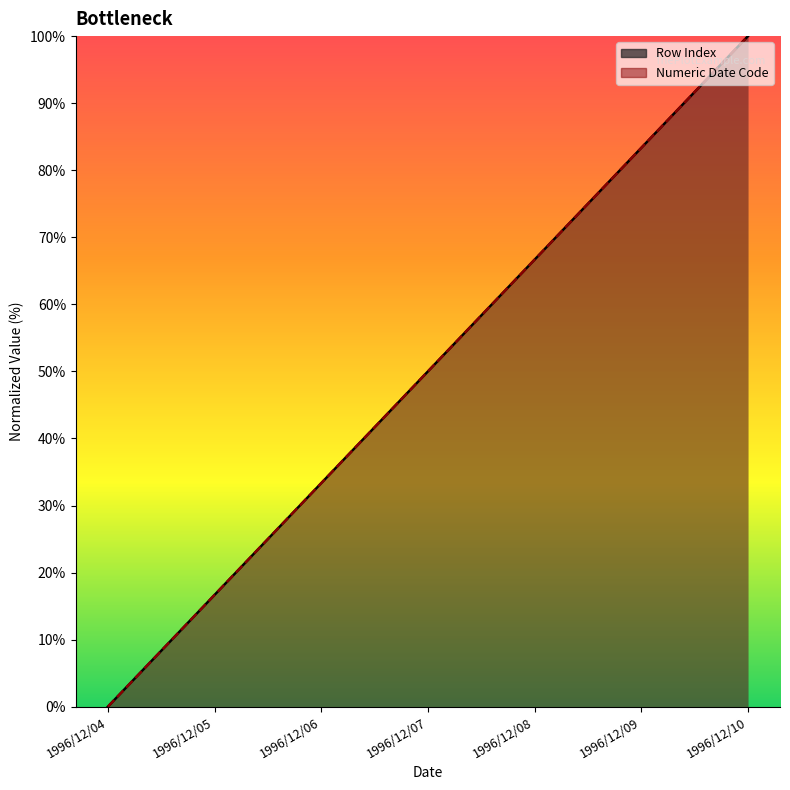

Reading left to right, extract all data points from this chart.

Row Index: 0.0	16.7	33.3	50.0	66.7	83.3	100.0
Numeric Date Code: 0.0	16.7	33.3	50.0	66.7	83.3	100.0